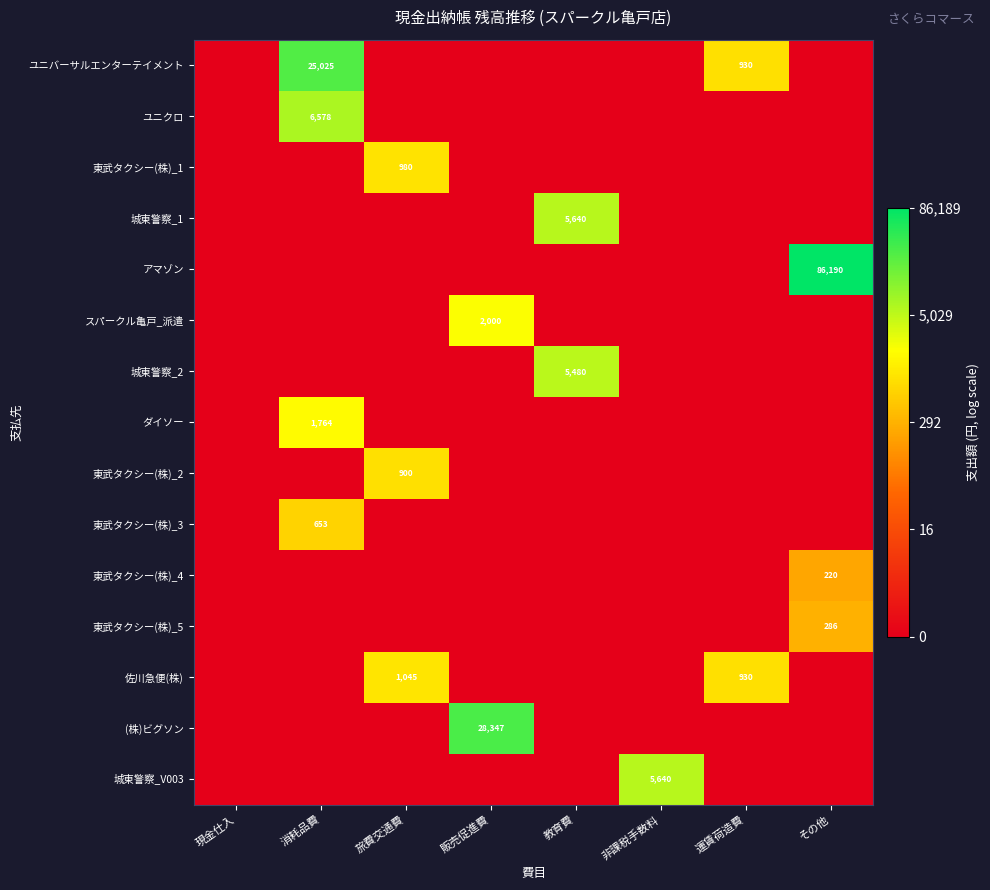

Which category has the lowest value across all series?

現金仕入